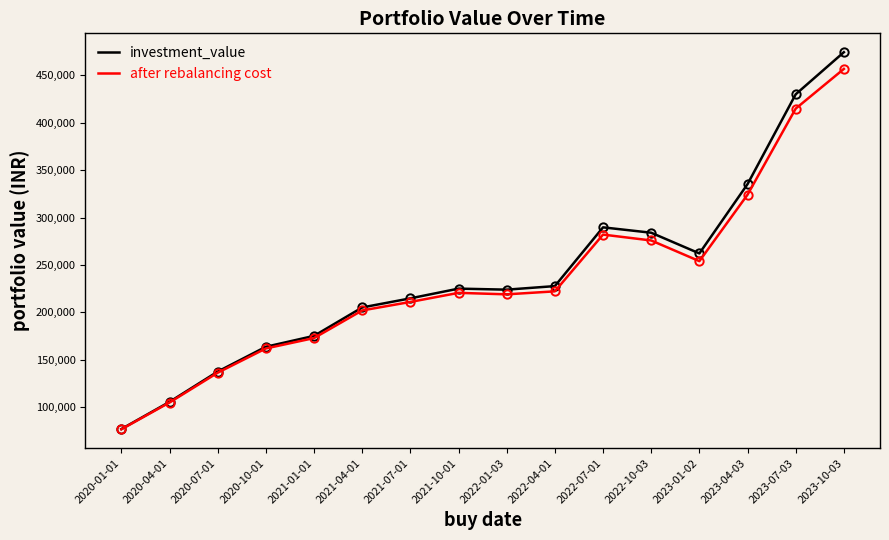

What is the average value of the investment_value series?

239498.5